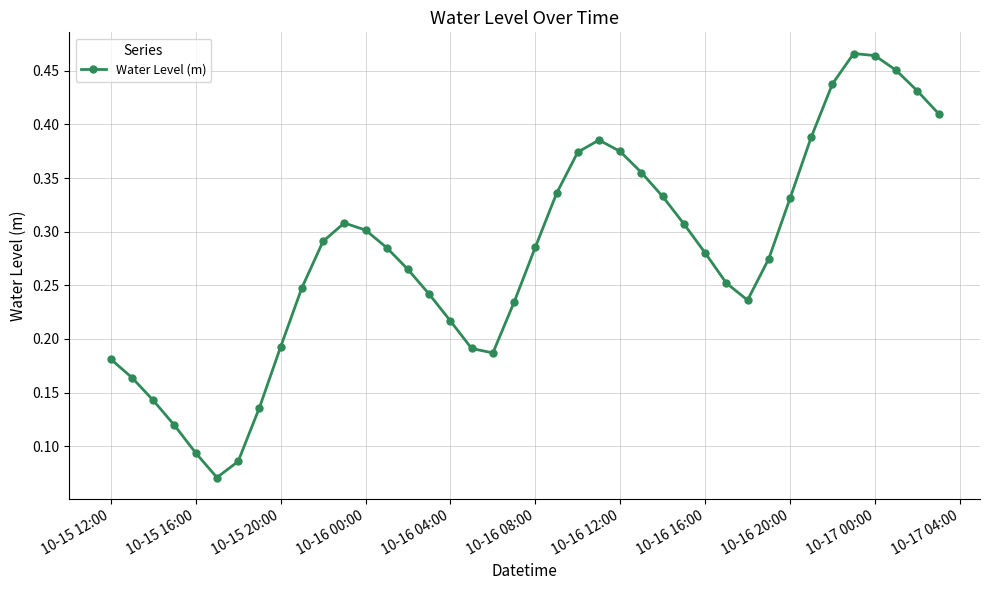

How many interior local valleys (lower than both neighbors) does the data have?

3